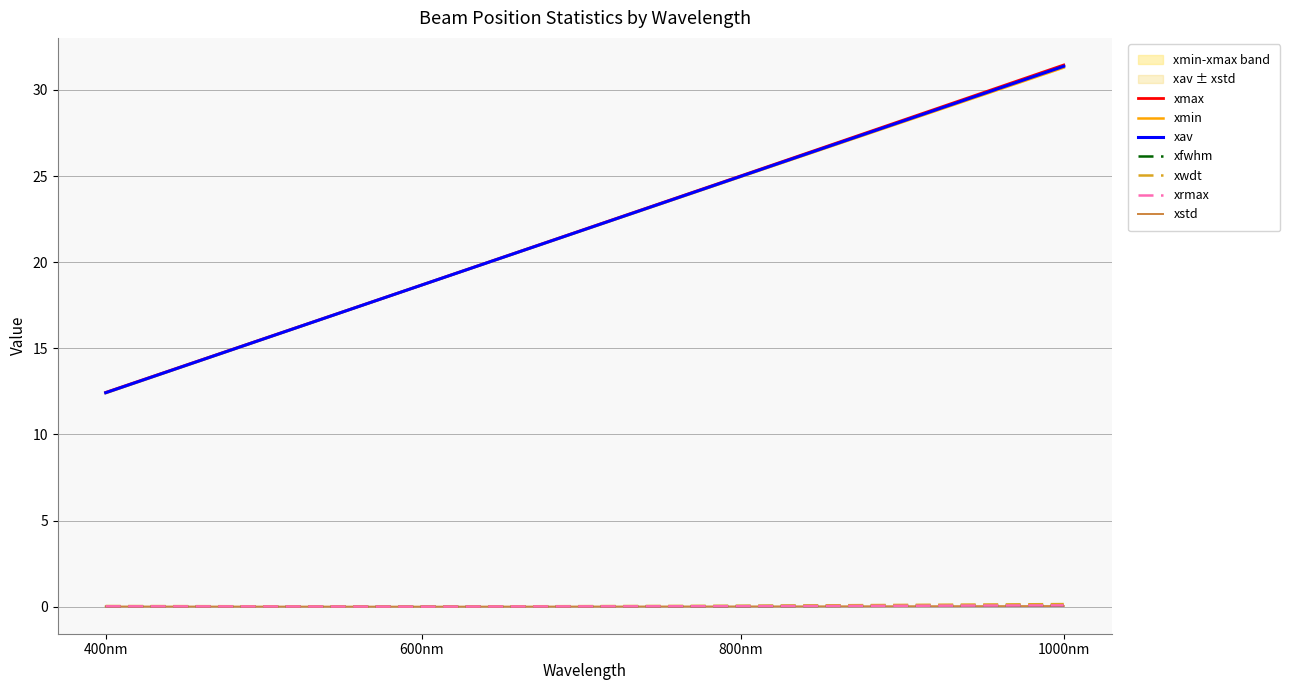

True or false: xfwhm and xmin intersect in this chart.

False